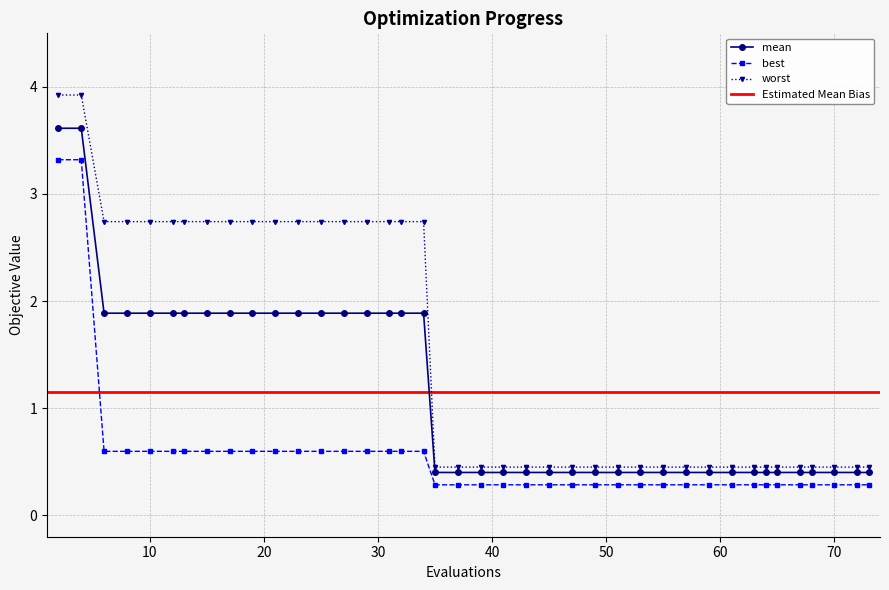

How many mean values are between 0 and 1?

22